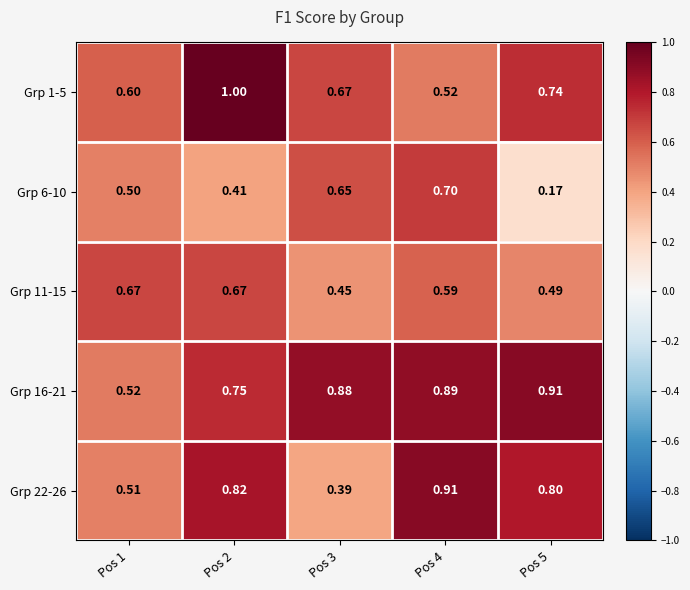

Is the value of Grp 11-15 at Pos 4 greater than the value of Grp 6-10 at Pos 3?

No